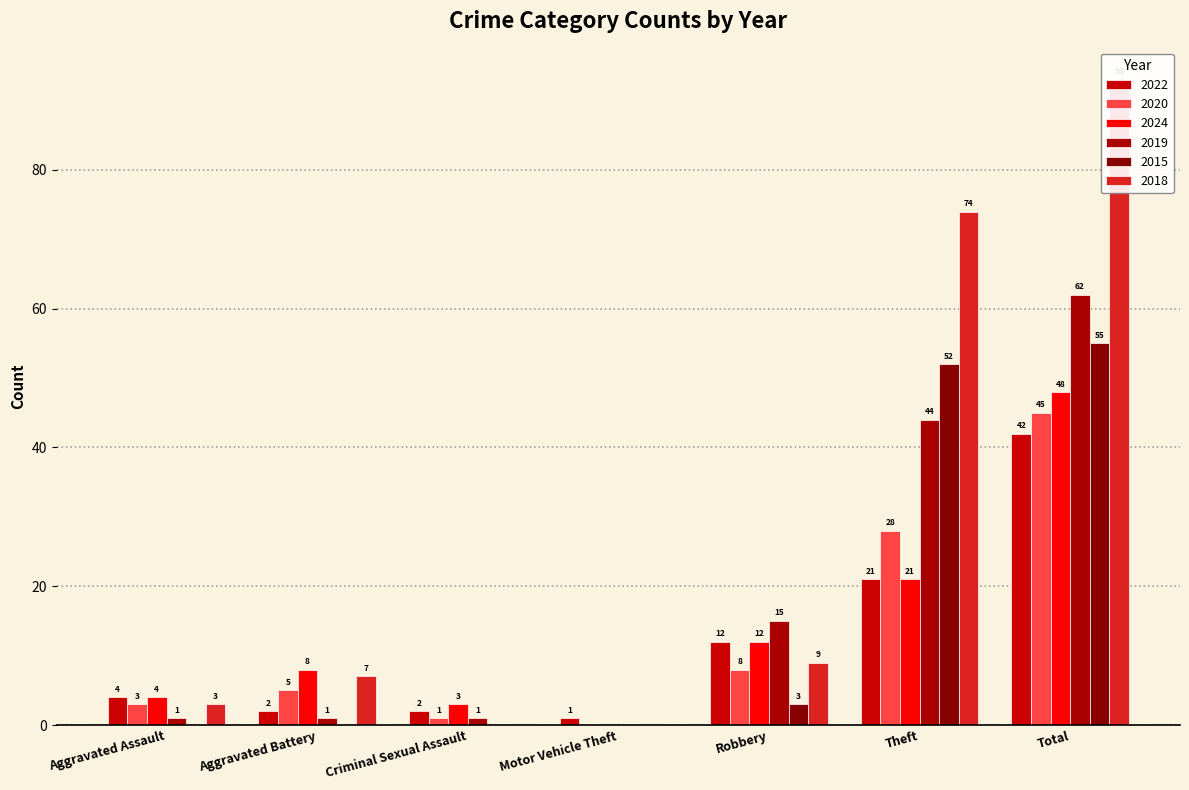

What are all the series names shown in the legend?

2022, 2020, 2024, 2019, 2015, 2018